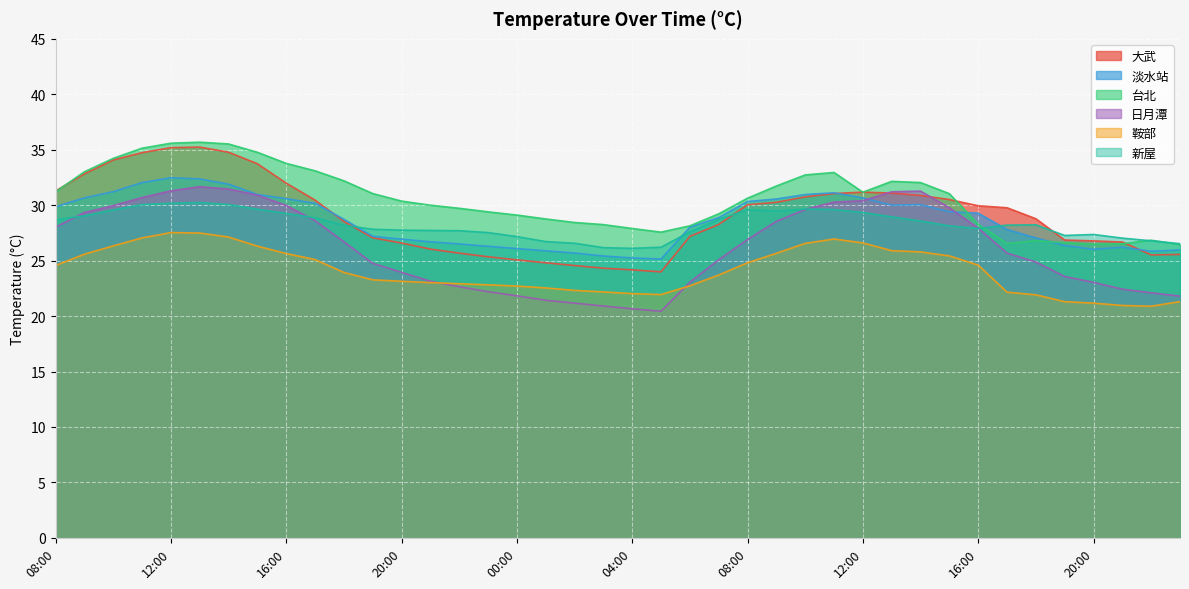

What is the sum of all 鞍部 values?

964.0